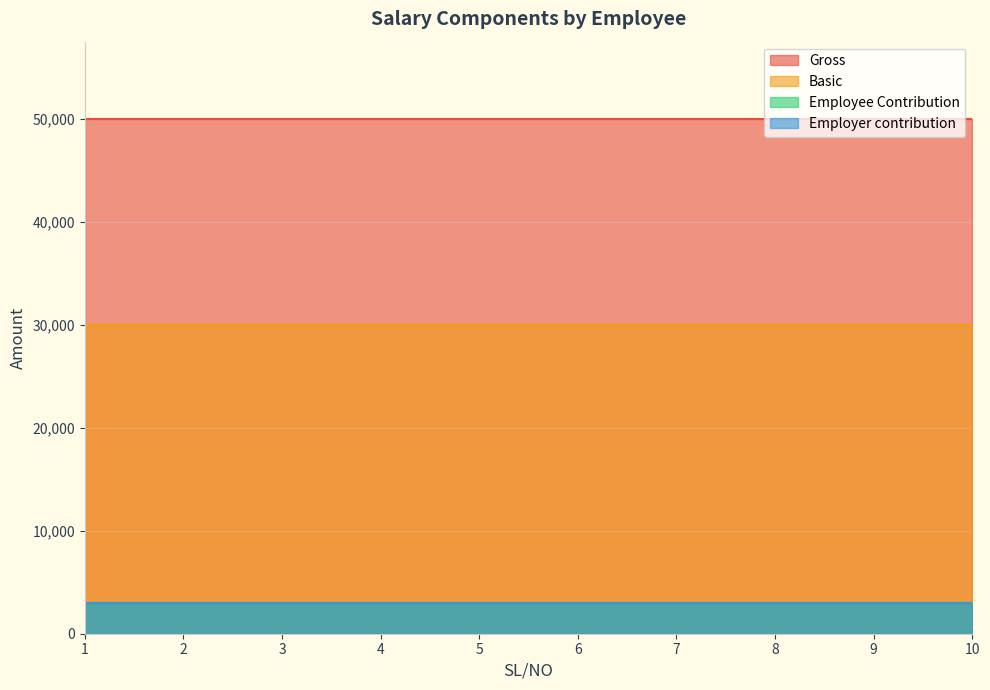

What is the minimum value for Basic?

30000